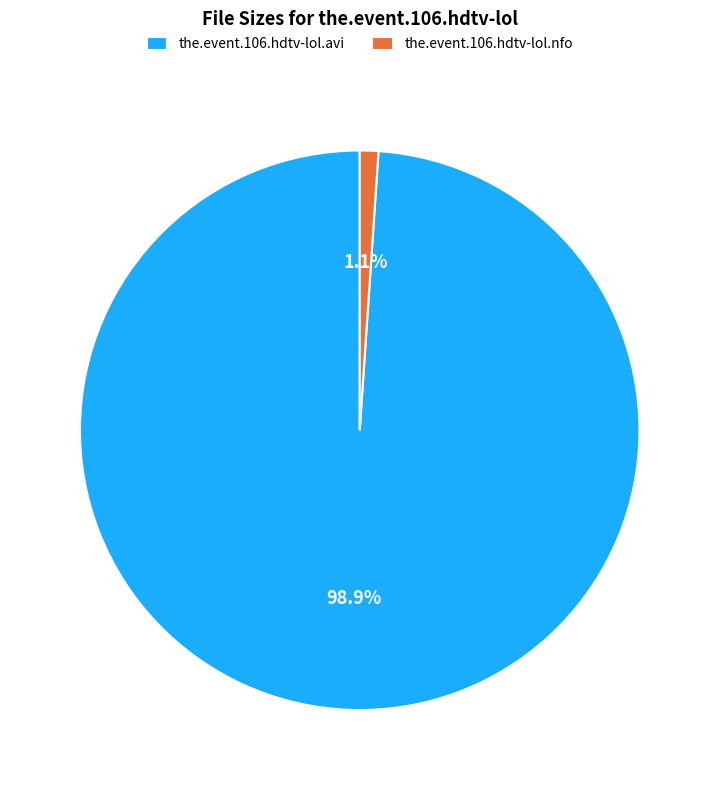

Count the number of slices in the pie.

2